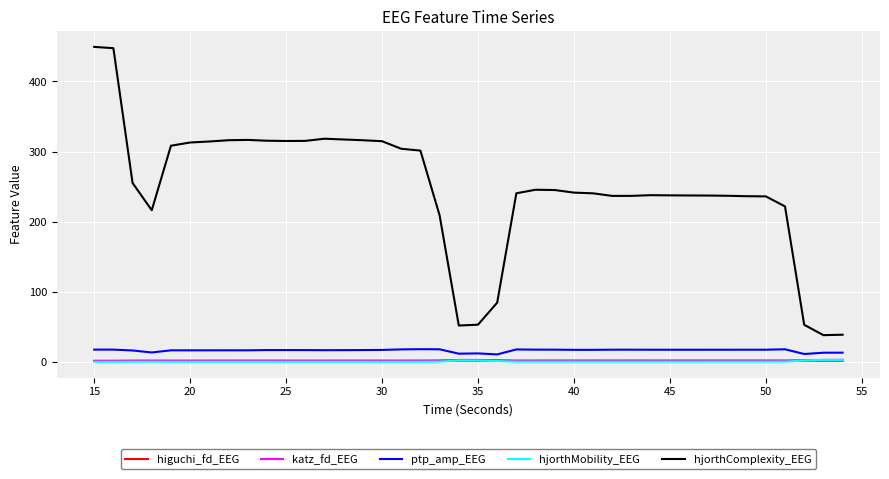

Which series has the largest total across all categories?

hjorthComplexity_EEG